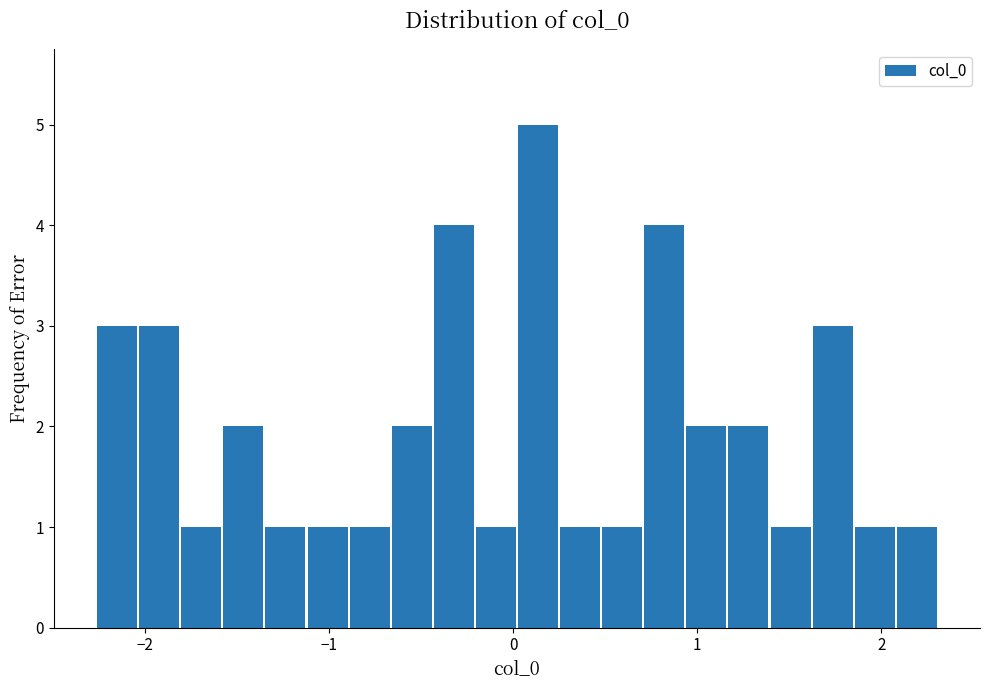

Read against the x-axis, roughly where is the centre of the tallest bar?

0.1